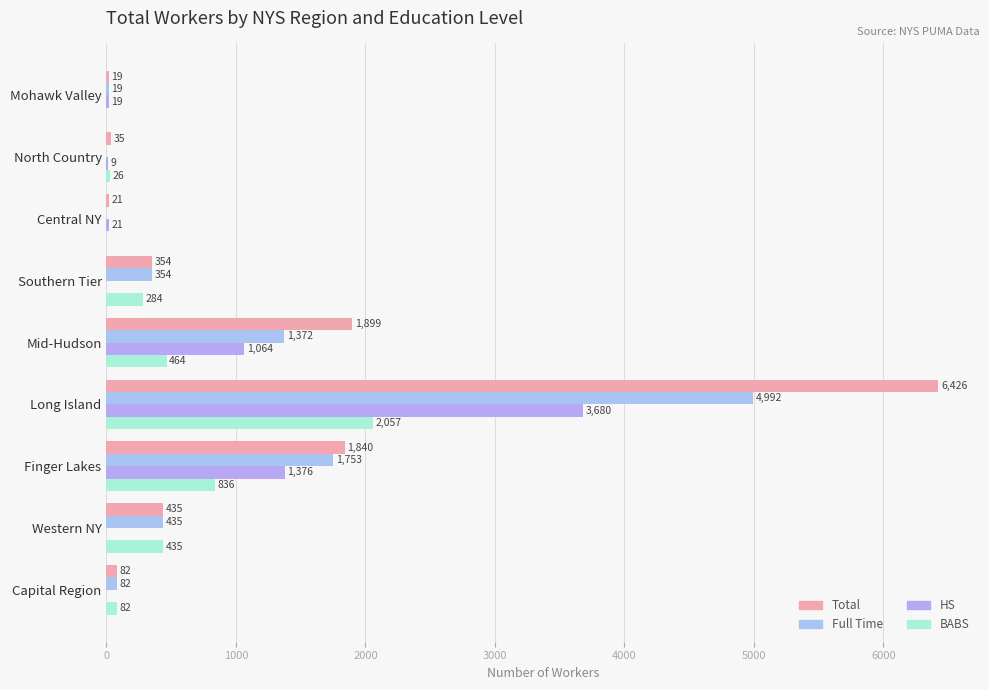

Count the number of categories in the chart.

9